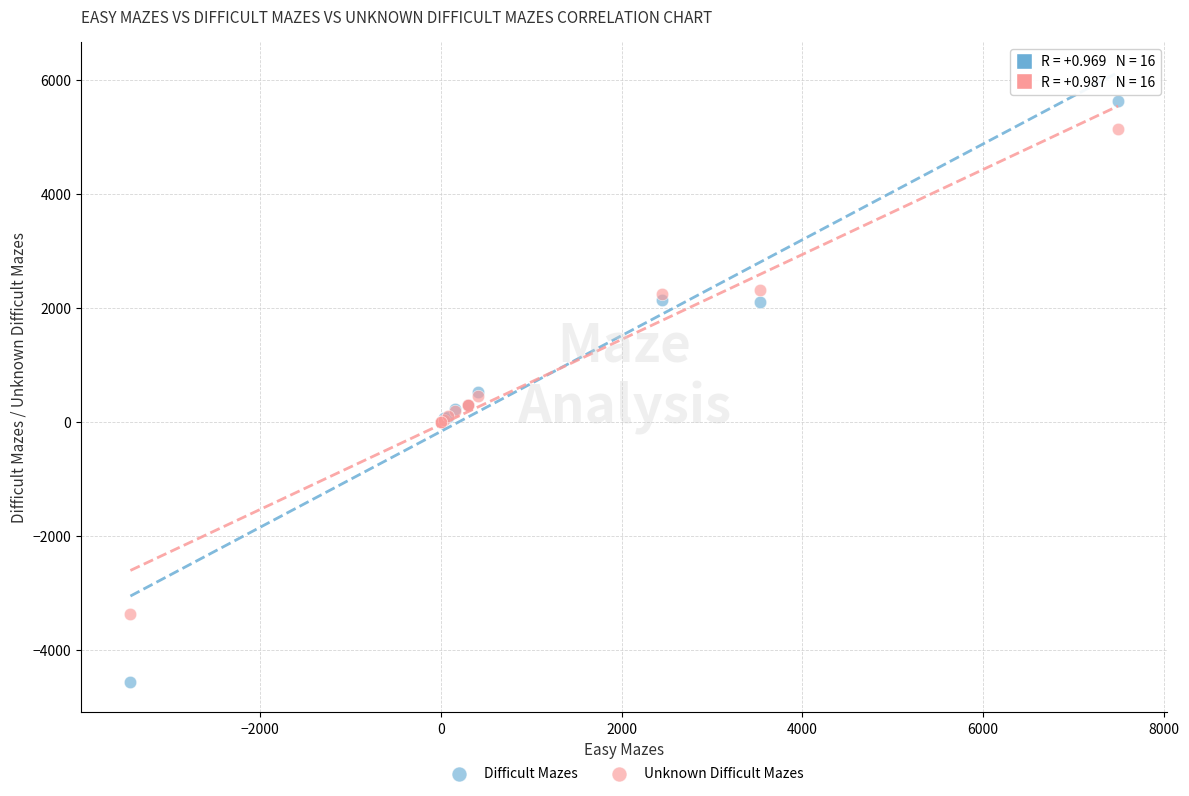

What are all the series names shown in the legend?

Difficult Mazes, Unknown Difficult Mazes